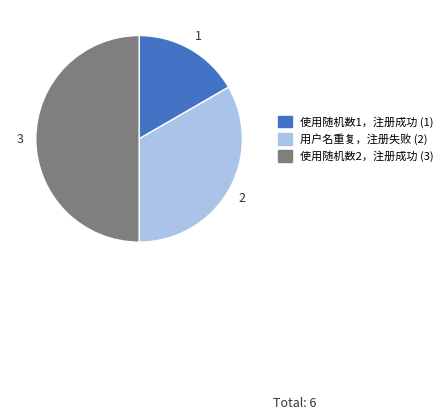

Does 使用随机数1，注册成功 represent more than half of the total?

No